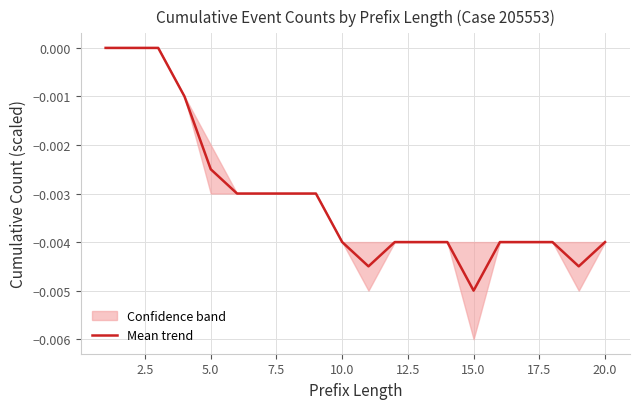

How many data points are less than 0?

17